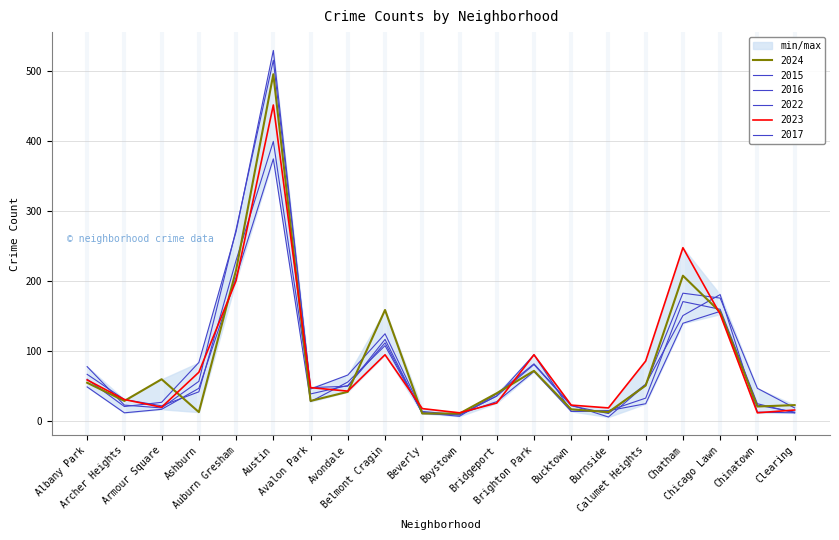

How many times do 2016 and 2023 cross each other?

6